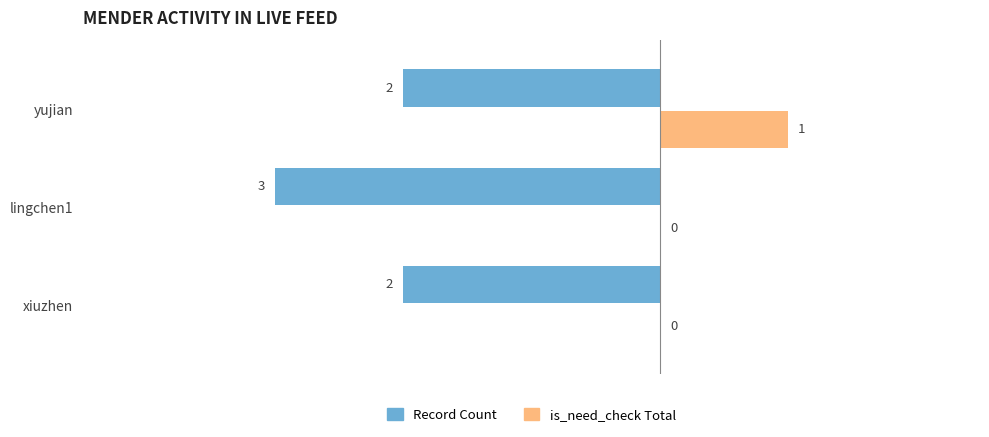

Is the value of is_need_check Total at 0 greater than the value of Record Count at 1?

No